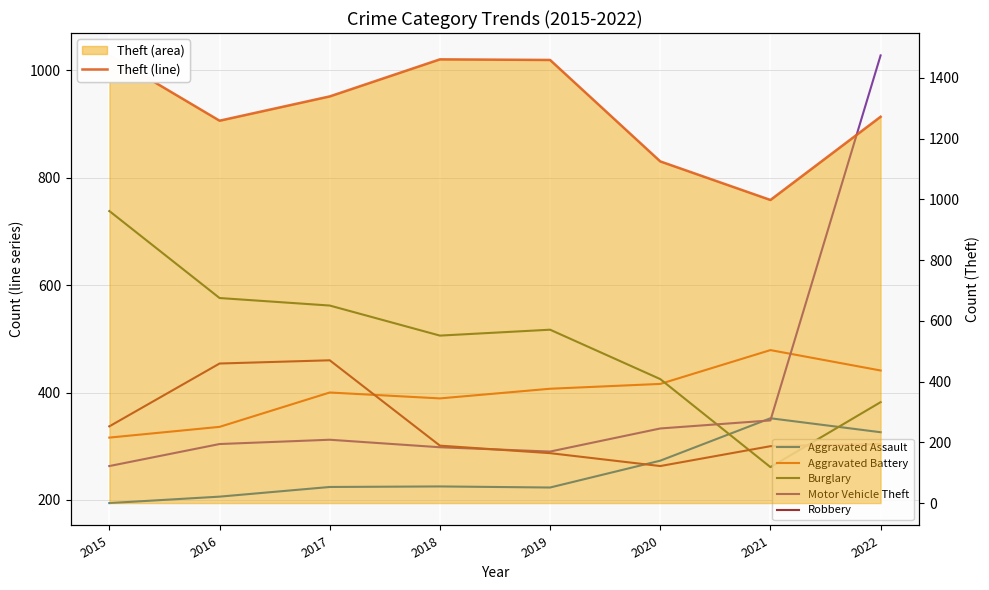

Reading left to right, what are all the values shown in this chart?

Aggravated Assault: 2015=194	2016=206	2017=224	2018=225	2019=223	2020=273	2021=352	2022=326
Aggravated Battery: 2015=316	2016=336	2017=400	2018=389	2019=407	2020=416	2021=479	2022=441
Burglary: 2015=738	2016=576	2017=562	2018=506	2019=517	2020=425	2021=261	2022=382
Motor Vehicle Theft: 2015=263	2016=304	2017=312	2018=298	2019=290	2020=333	2021=348	2022=1028
Robbery: 2015=337	2016=454	2017=460	2018=301	2019=287	2020=263	2021=300	2022=304
Theft (line): 2015=1474	2016=1259	2017=1339	2018=1461	2019=1459	2020=1125	2021=998	2022=1272